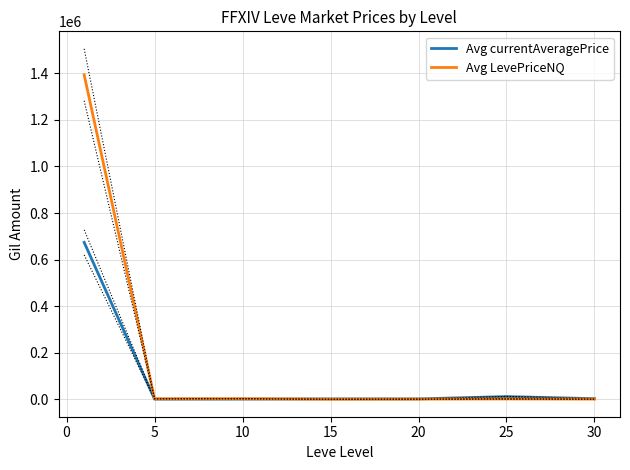

How many values in the Avg LevePriceNQ series exceed 1299?

4